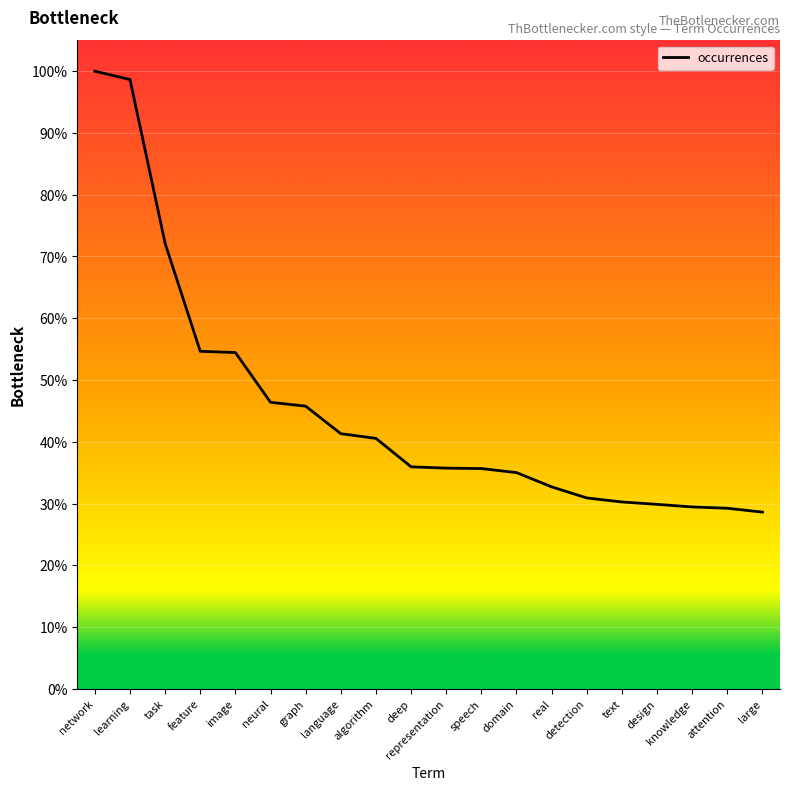

What is the difference between the values at learning and deep?

62.7